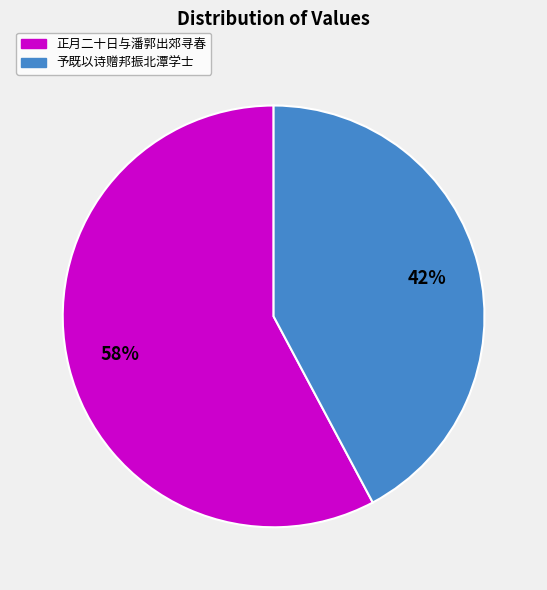

Does any single category account for the majority?

Yes